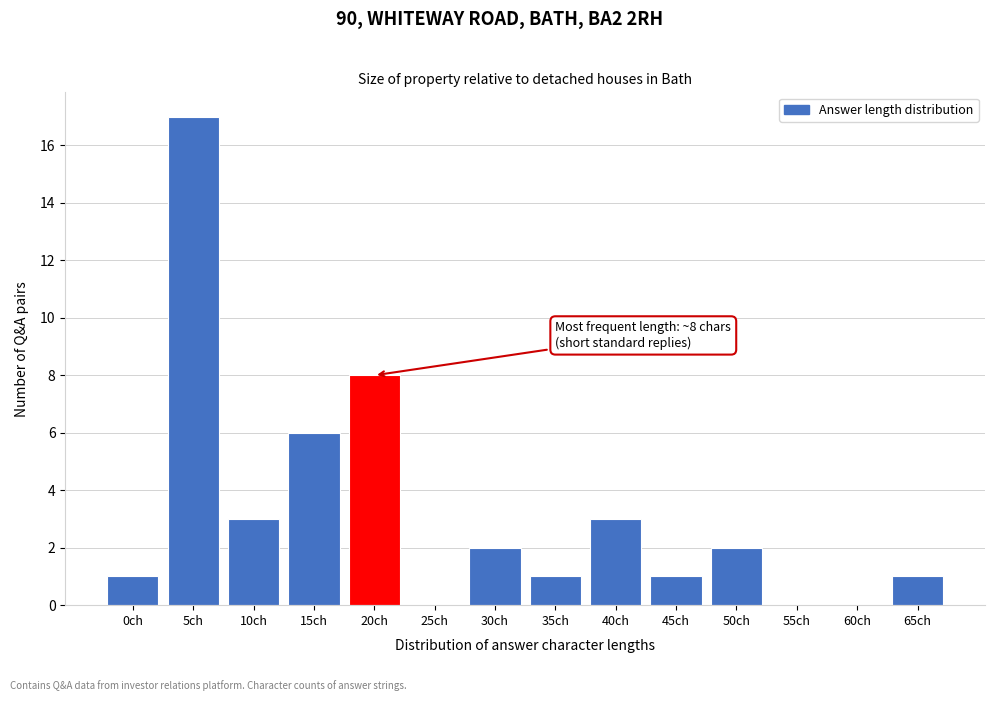

Reading right to left, extract all data points from this chart.

65ch=1	60ch=0	55ch=0	50ch=2	45ch=1	40ch=3	35ch=1	30ch=2	25ch=0	20ch=8	15ch=6	10ch=3	5ch=17	0ch=1